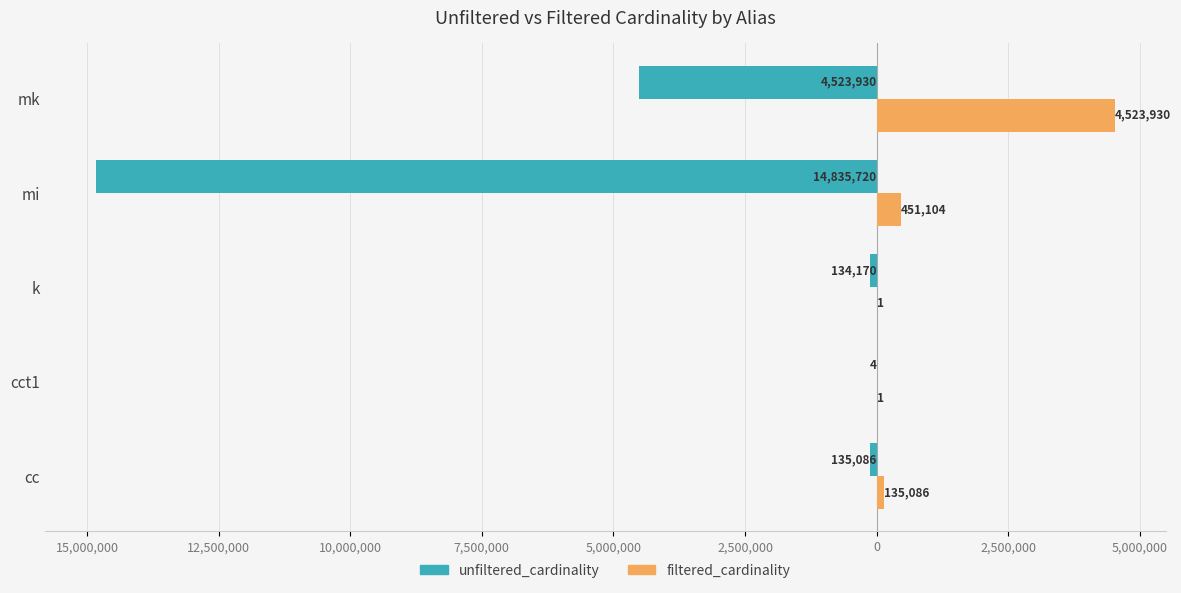

Which series has the largest range (max minus min)?

unfiltered_cardinality